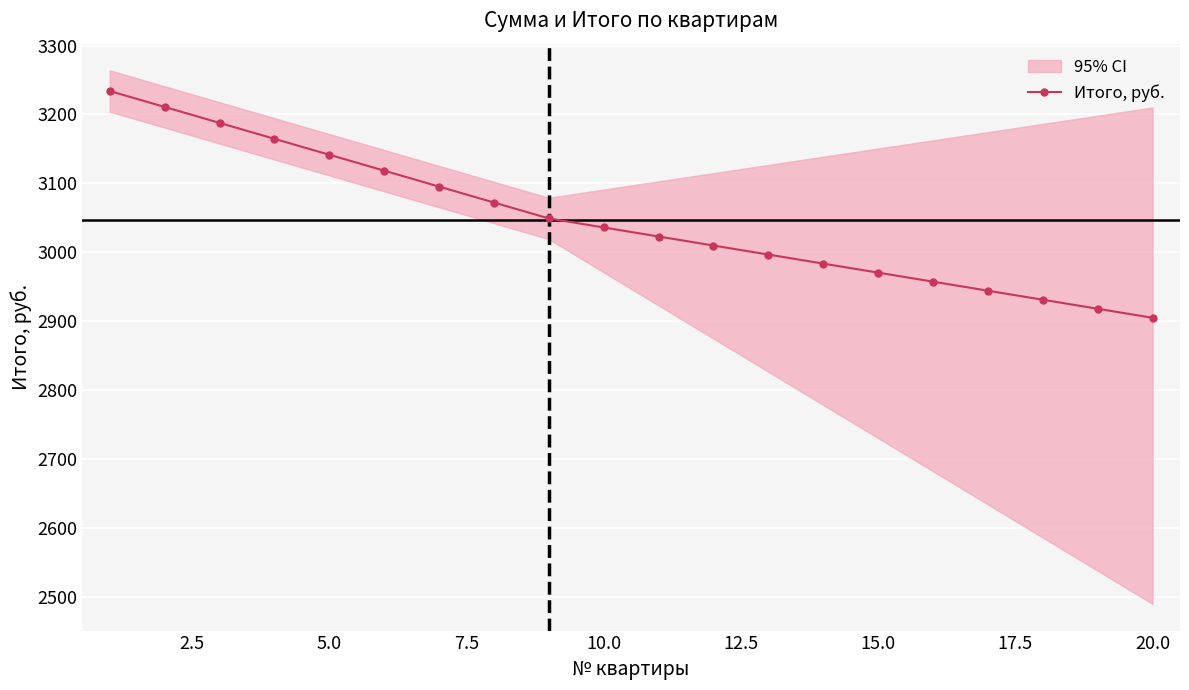

Count the number of categories in the chart.

20